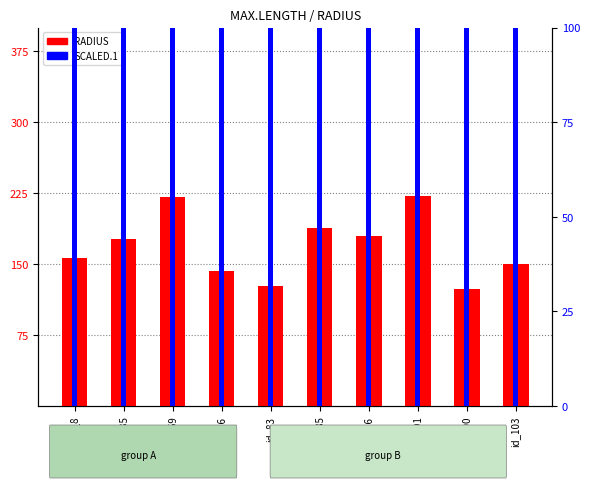

What is the difference between the maximum and minimum values in the SCALED.1 series?

124